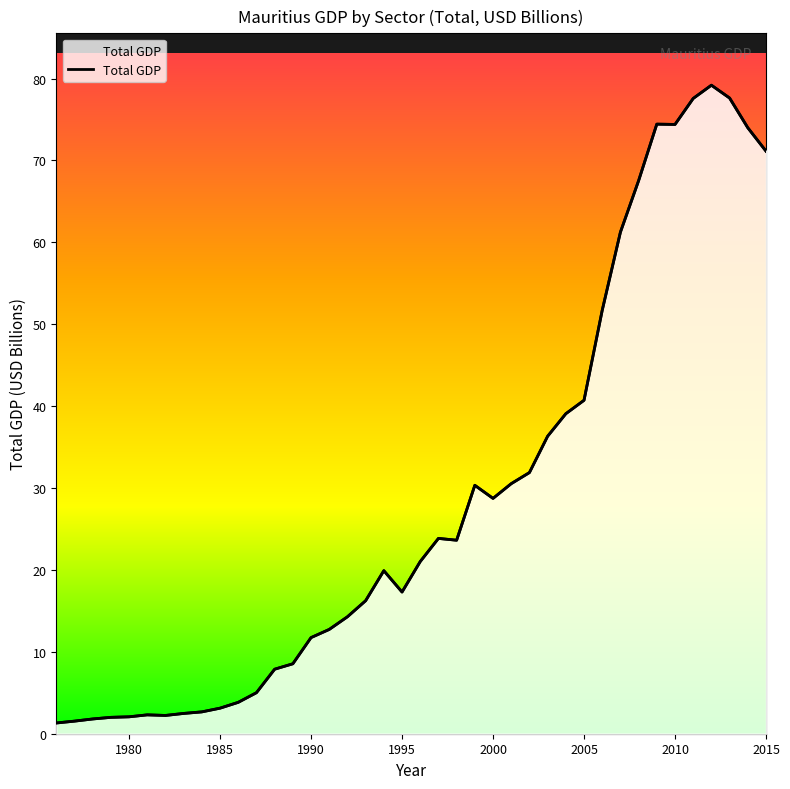

What is the average value?

28.8